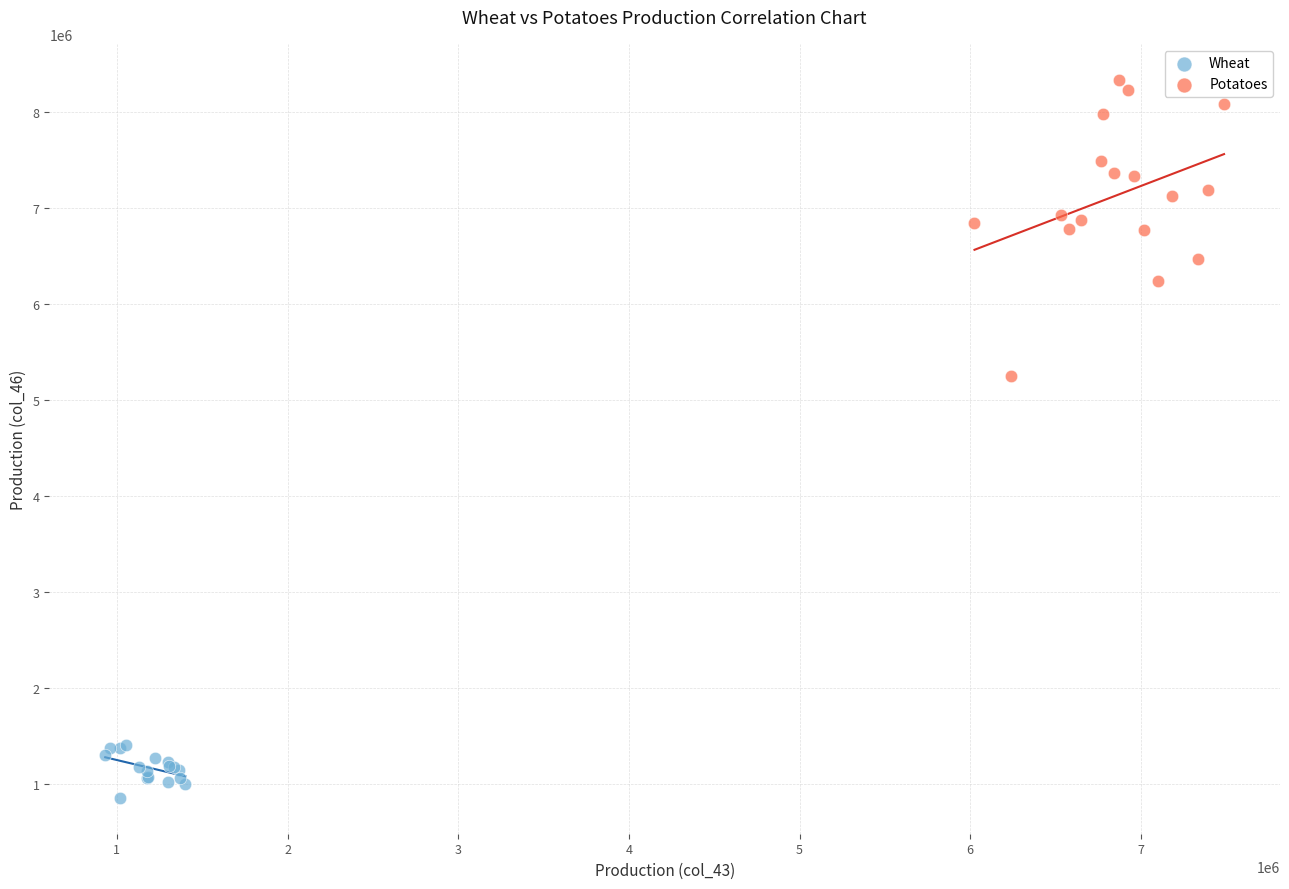

Which series has the largest Y range (max minus min)?

Potatoes